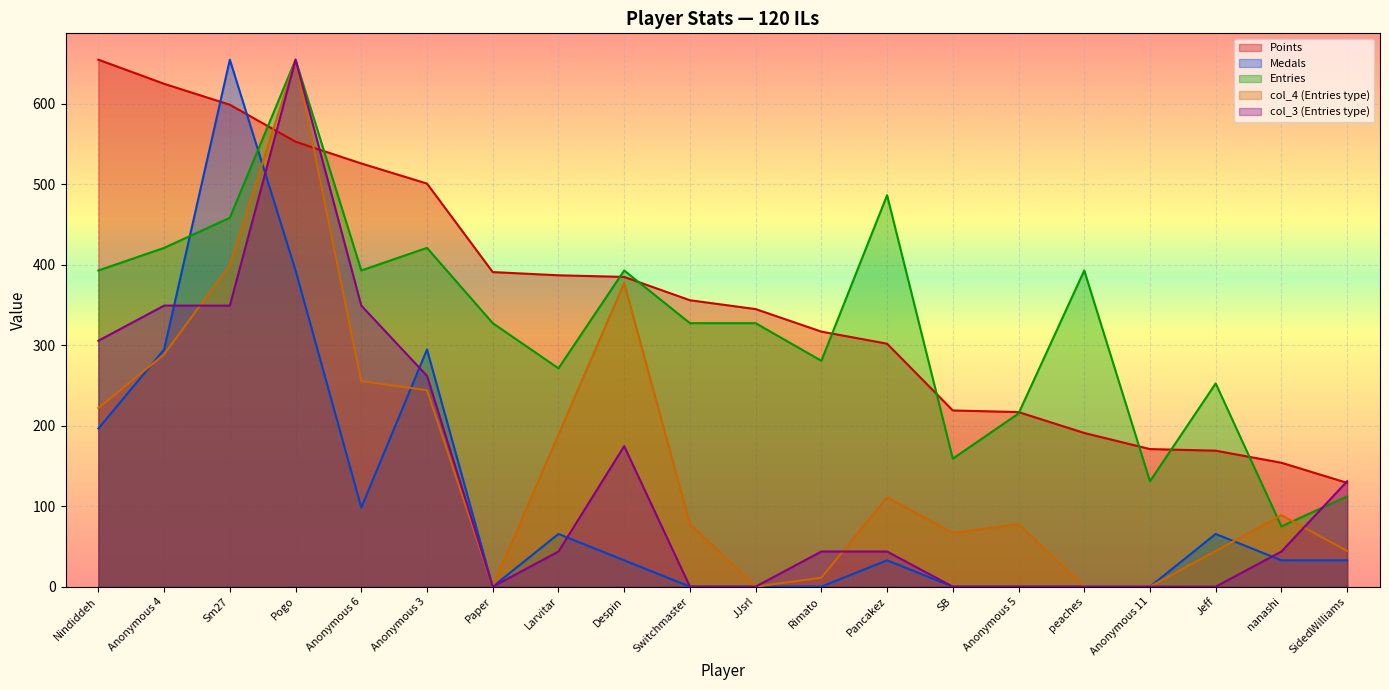

Which series changed the most between Rimato and SB?

Entries